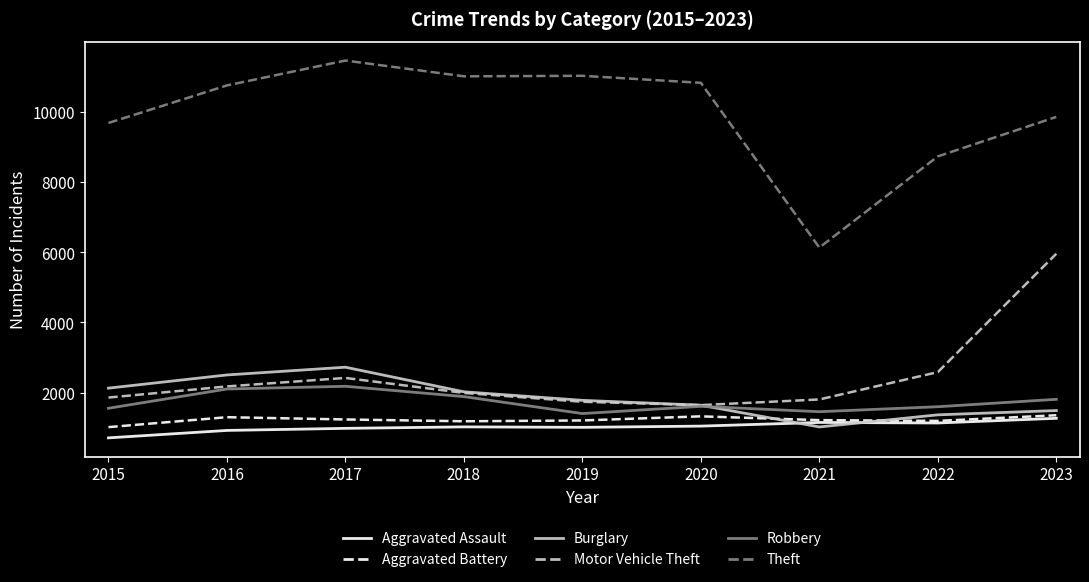

What is the minimum value for Aggravated Battery?

1018